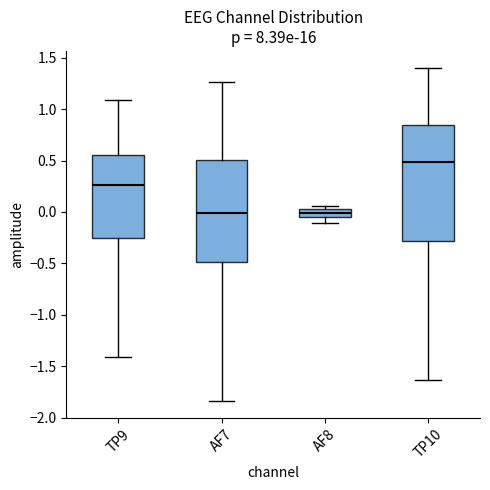

Which box has the highest median line?

TP10